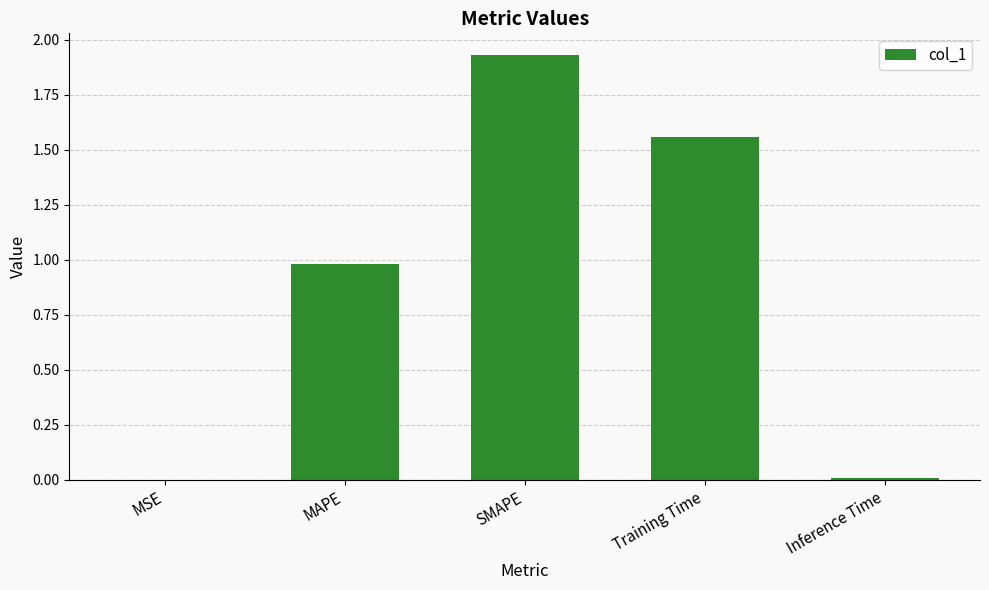

What is the change in value from MAPE to Inference Time?

-1.0